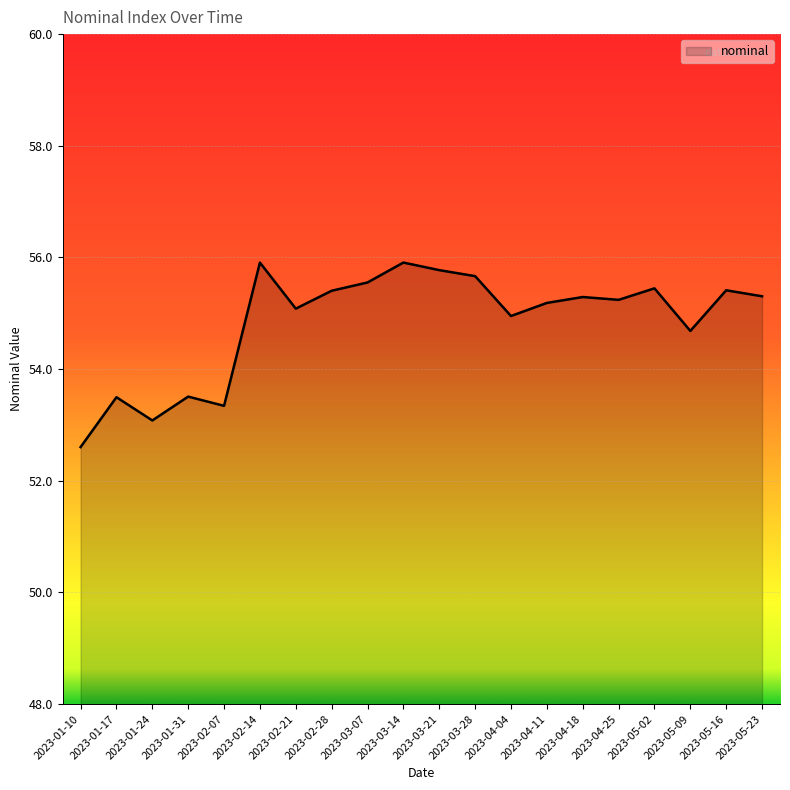

Is it true that the value at 2023-01-17 is 53.5?

True